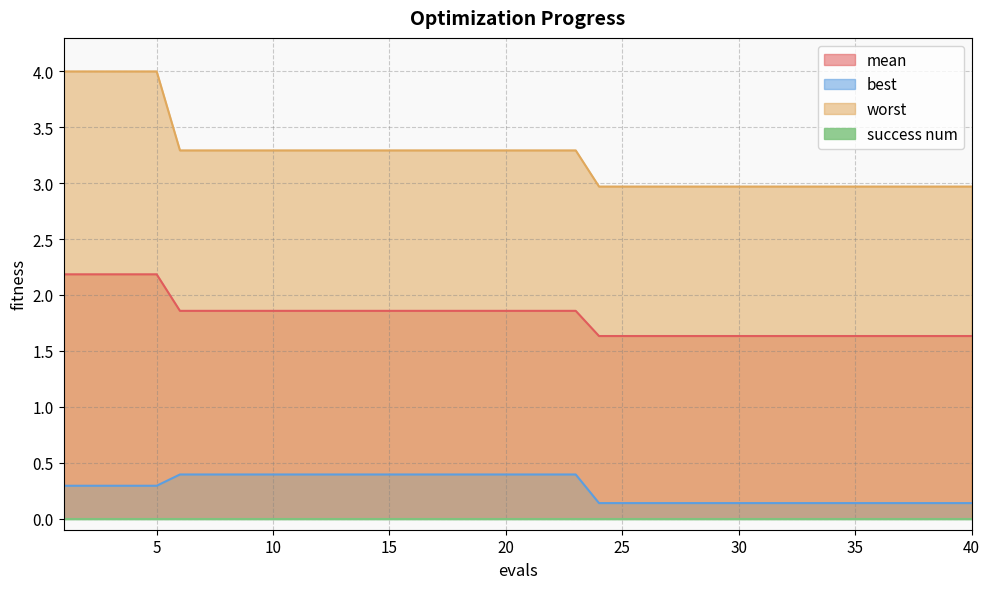

Which series has the largest range (max minus min)?

worst